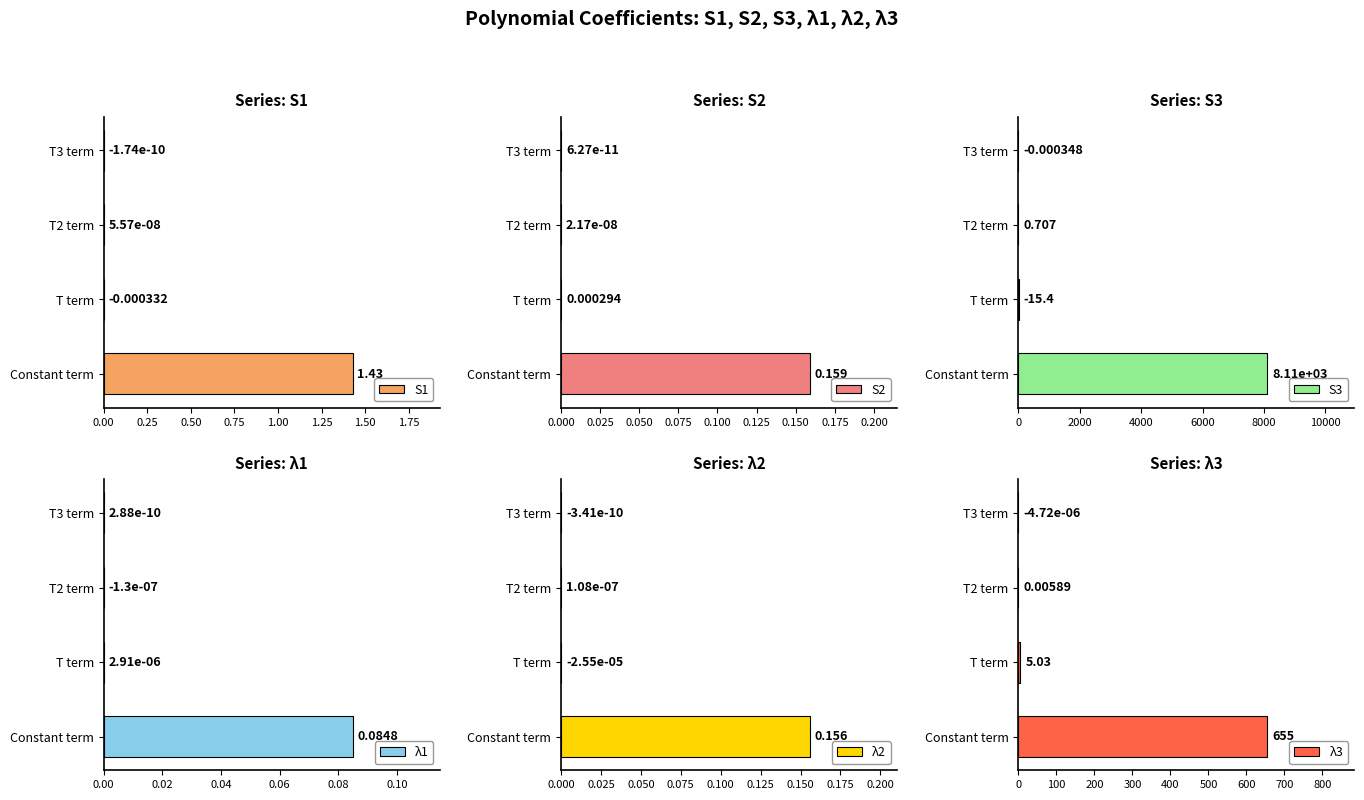

Where is S3 nearest to the value 4055?

T term